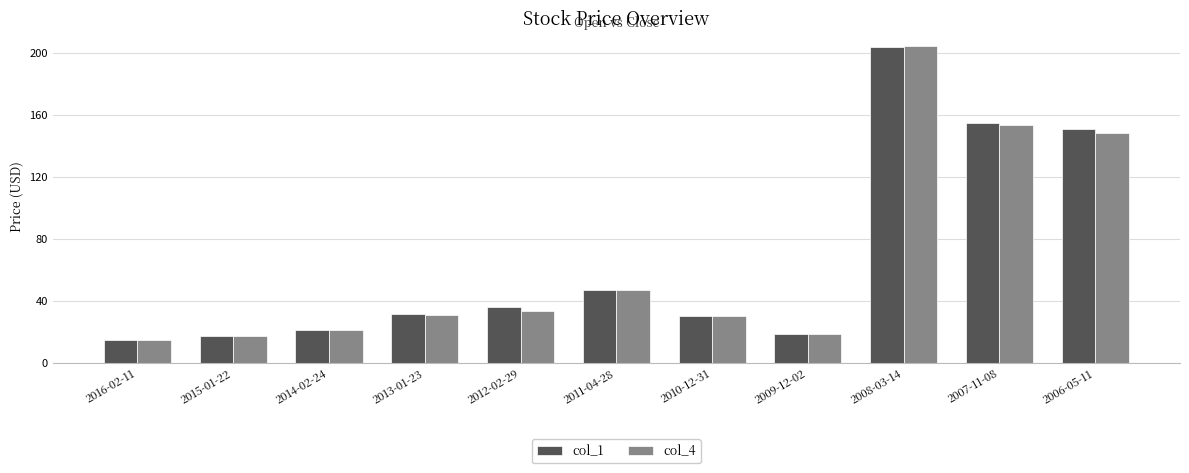

Does the chart contain any negative values?

No